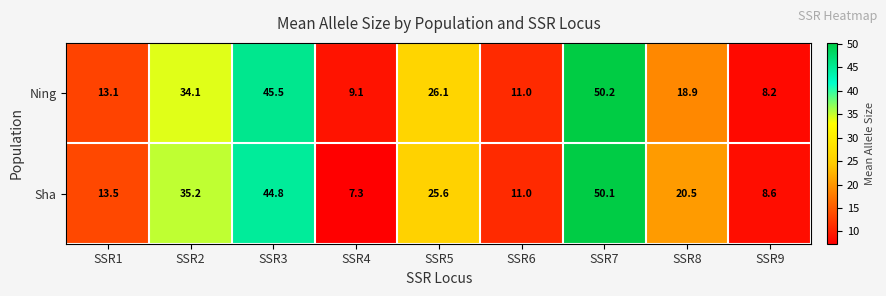

What is the lowest value of the Sha series?

7.3